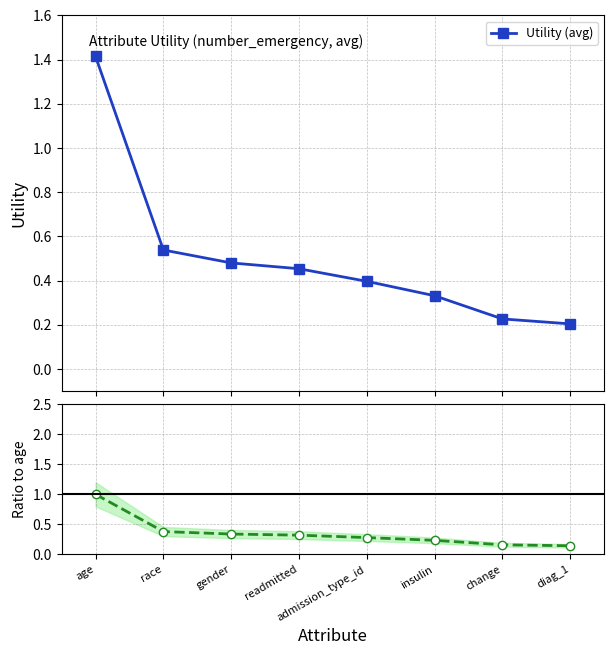

True or false: Utility (avg) has a value of 0.5 at gender.

True